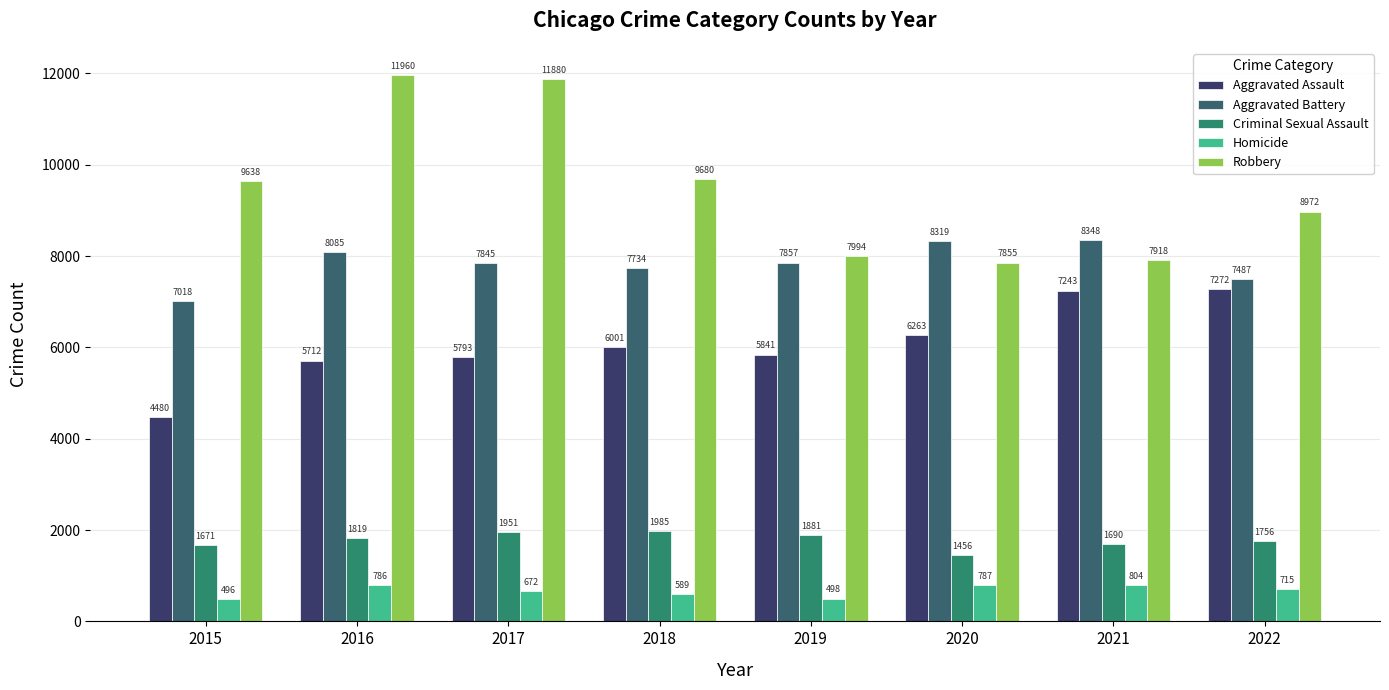

Which category has the lowest value across all series?

2015